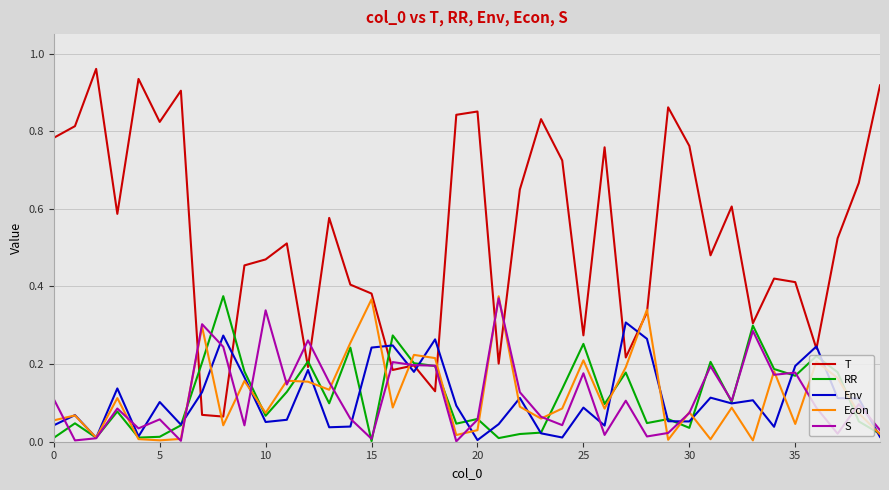

Which series has the largest range (max minus min)?

T